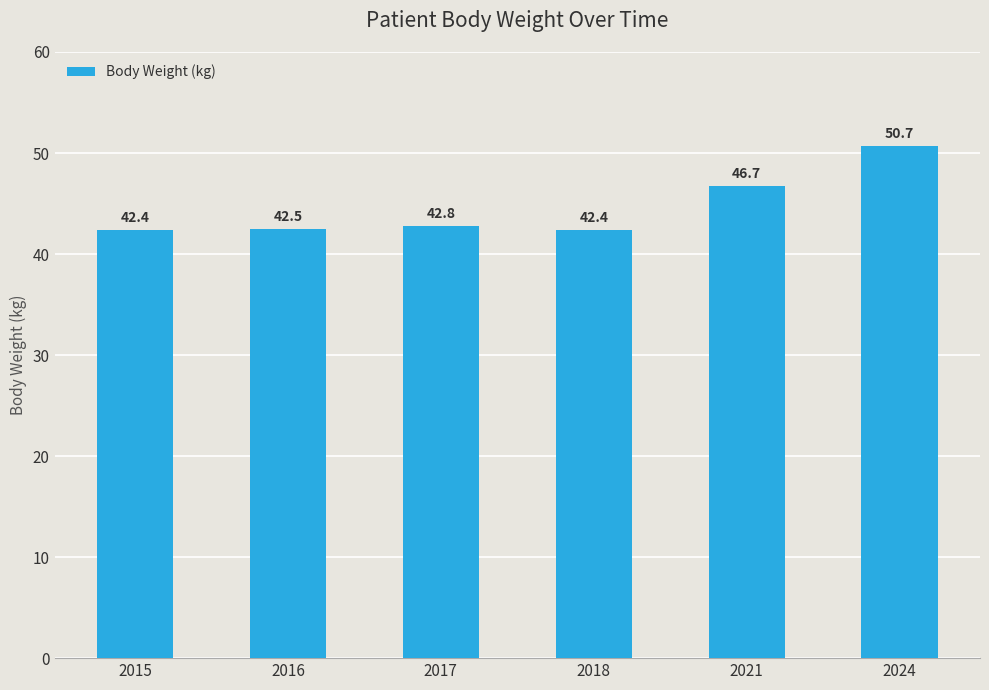

Reading left to right, list all the values displayed in this chart.

42.4	42.5	42.8	42.4	46.7	50.7